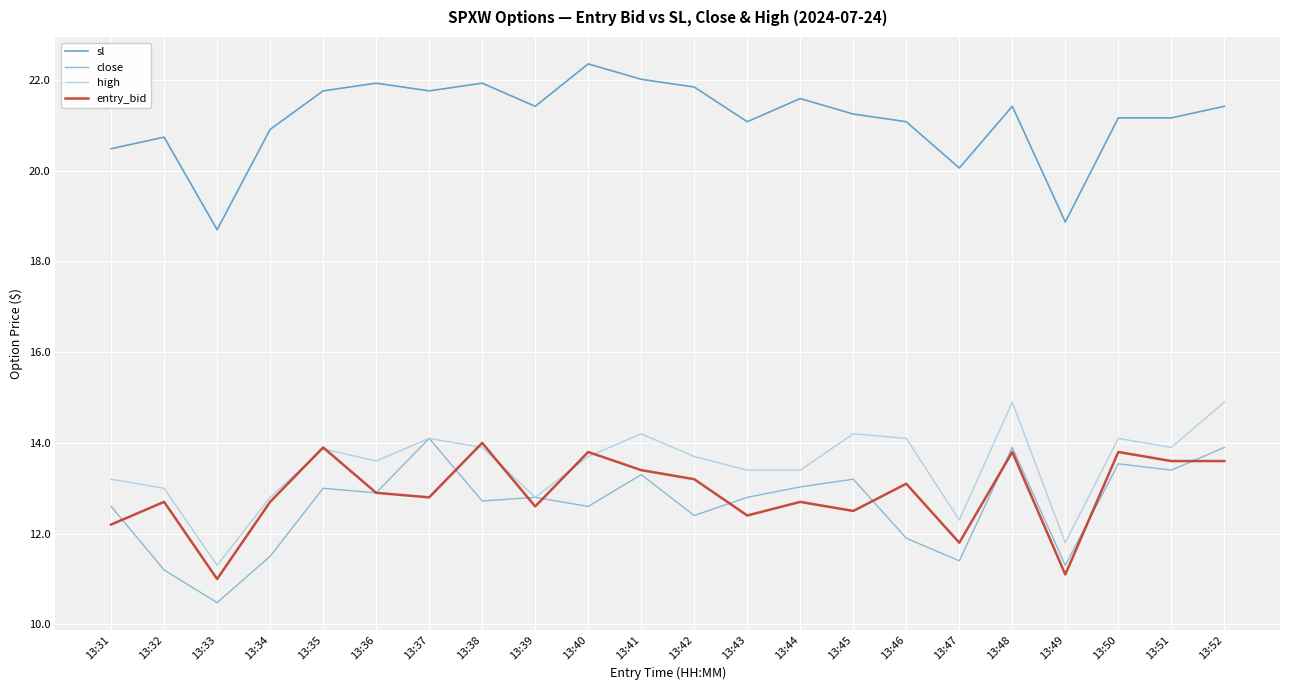

What is the sum of the close values at 13:46 and 13:36?

24.8